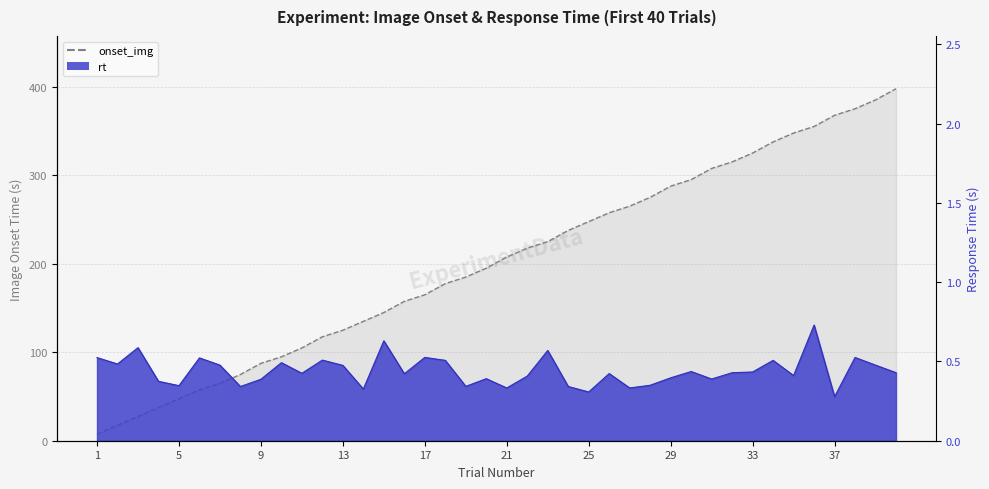

Which series has the largest total across all categories?

onset_img